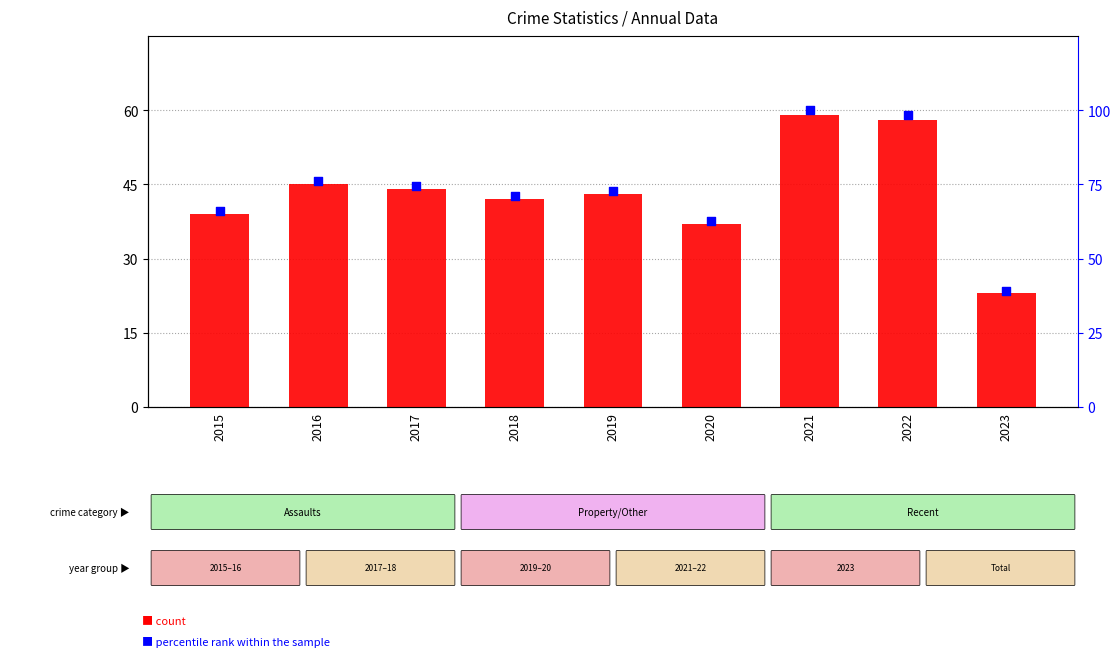

Which series has the largest total across all categories?

percentile rank within the sample